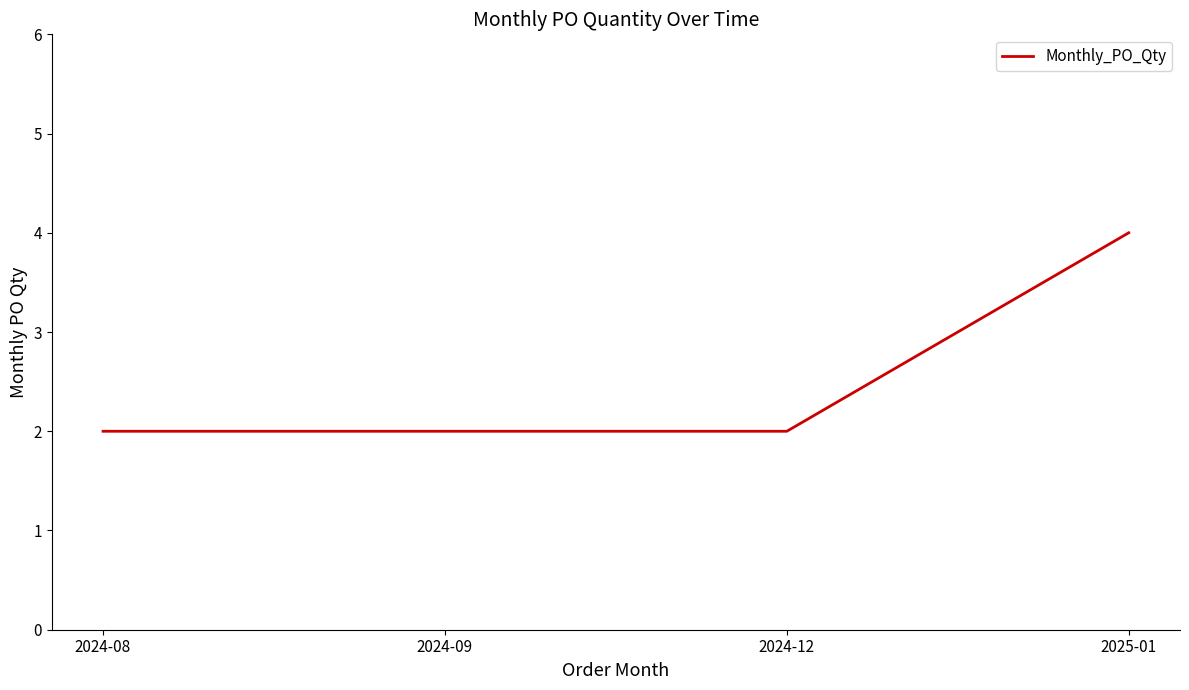

What is the sum of all values?

10